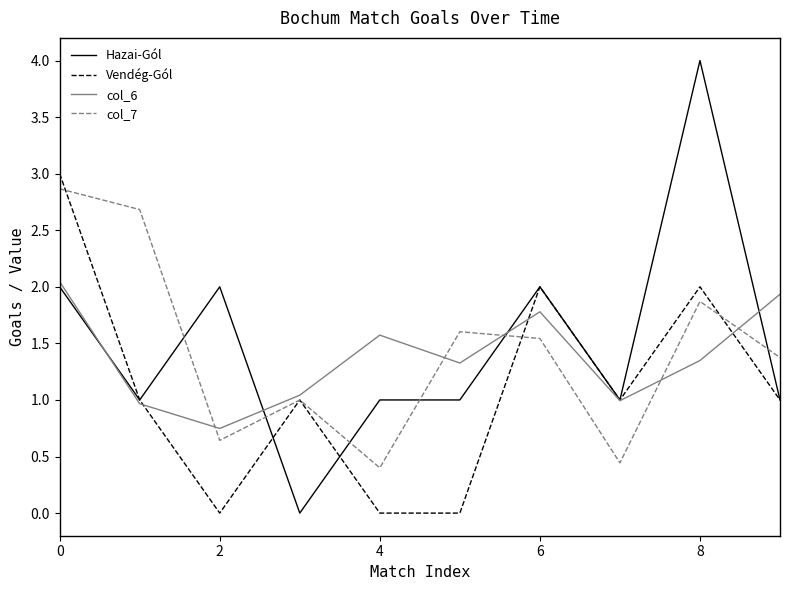

Which series has the largest range (max minus min)?

Hazai-Gól